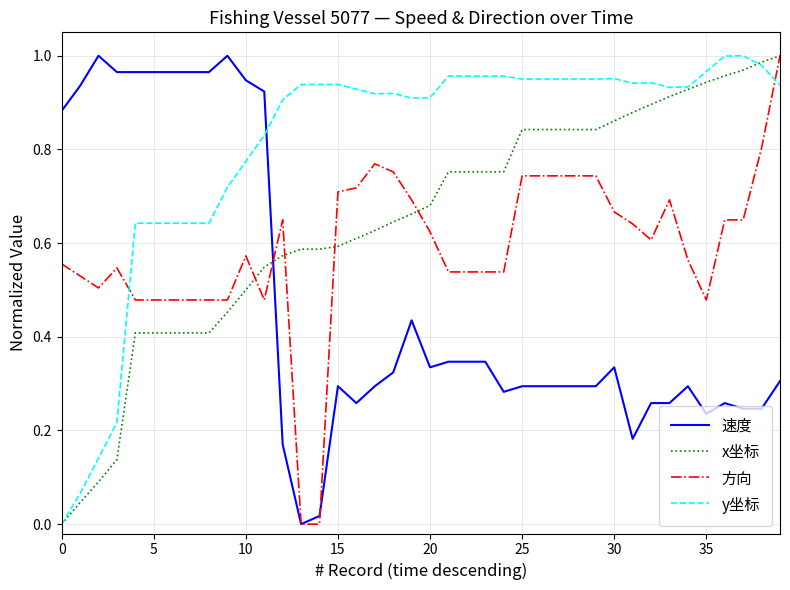

How many times do 方向 and y坐标 cross each other?

2